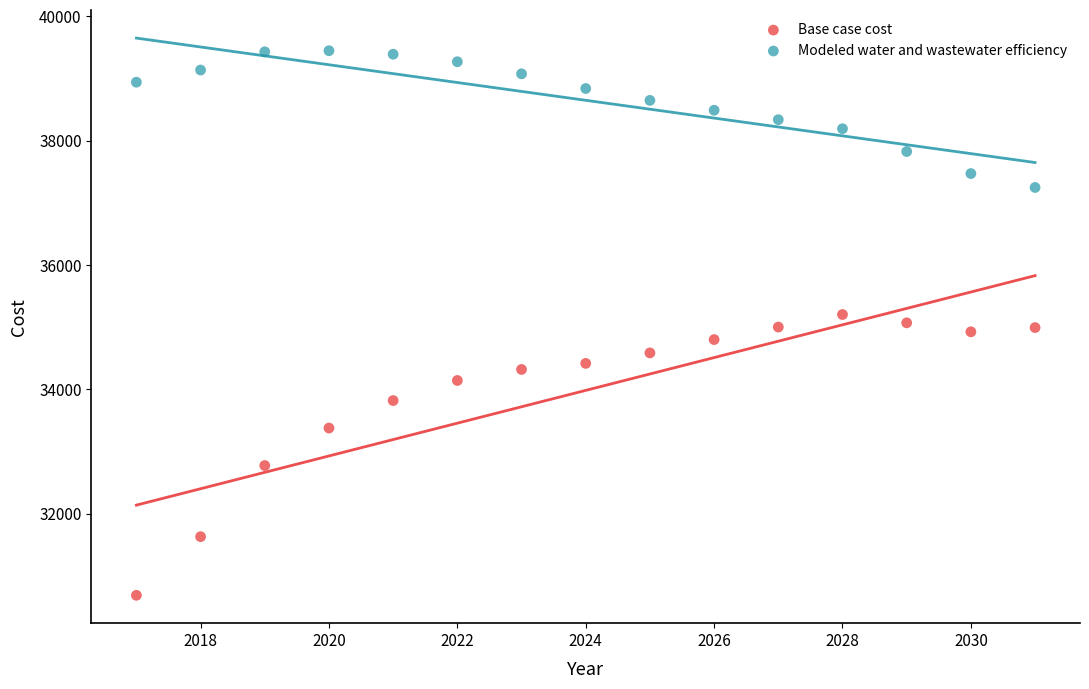

Which series reaches the minimum Y coordinate?

Base case cost